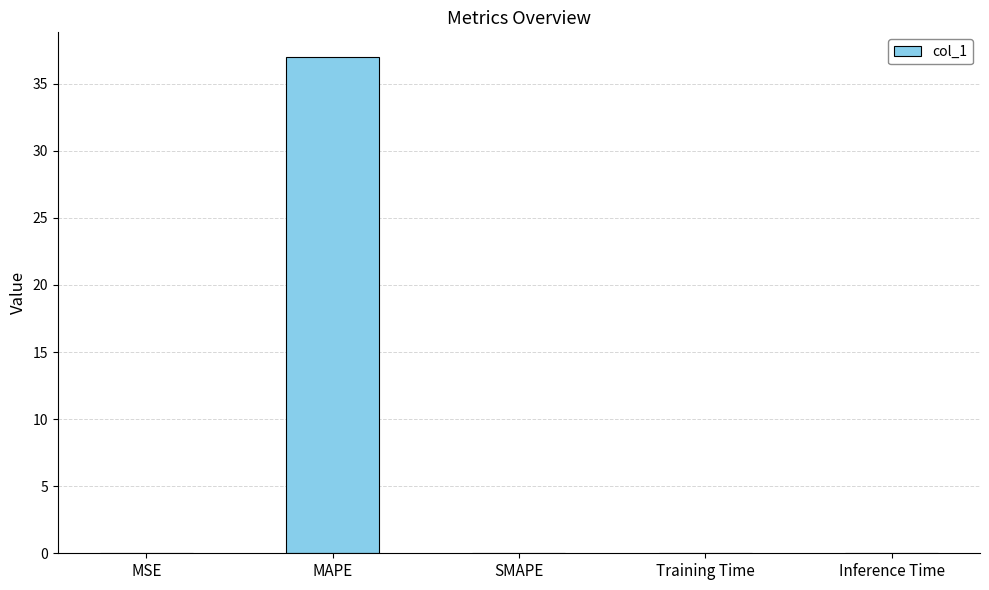

What is the sum of all values?

37.0